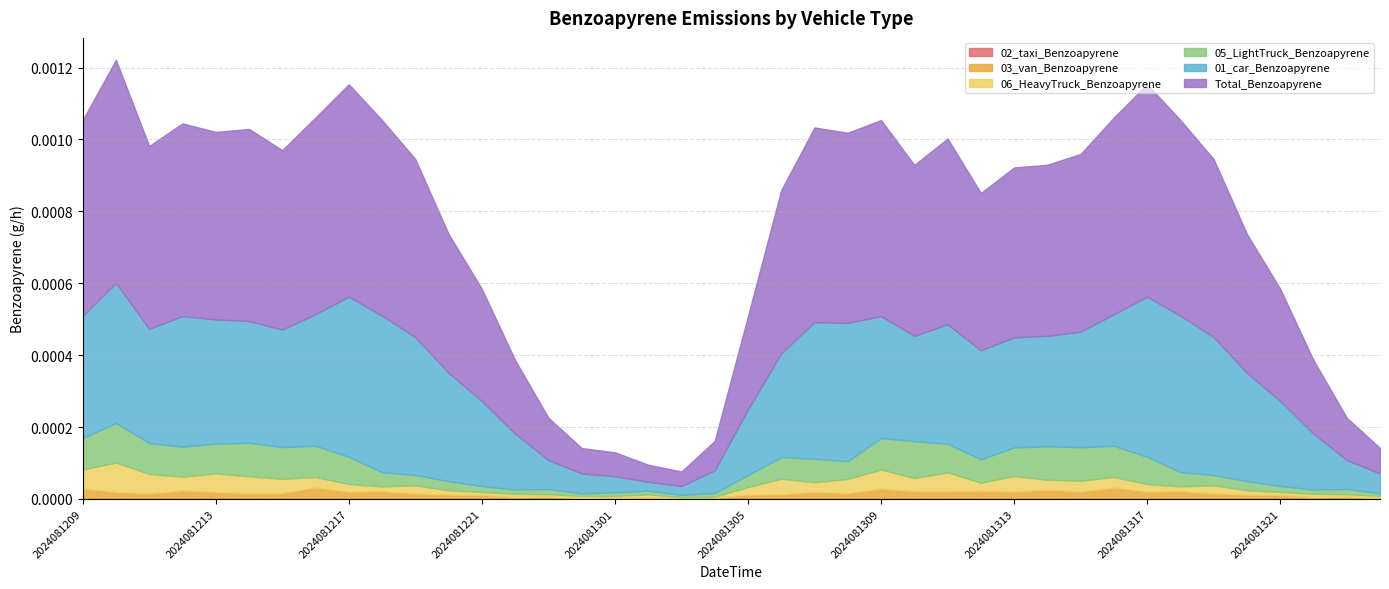

True or false: 06_HeavyTruck_Benzoapyrene and Total_Benzoapyrene cross at least once.

False